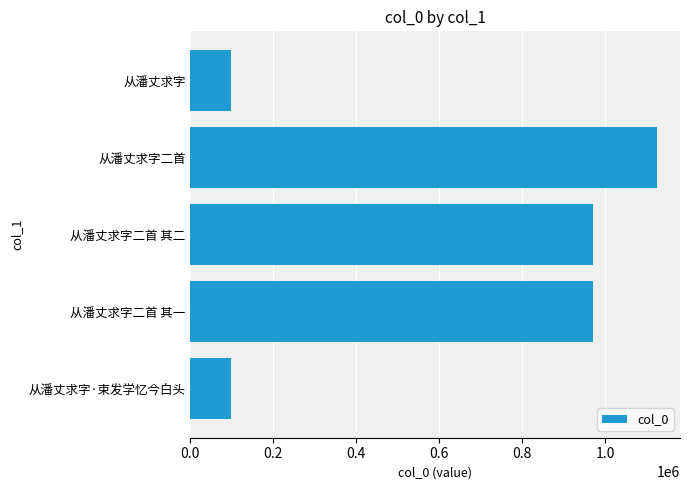

At which category does the chart reach its peak across all series?

从潘丈求字二首